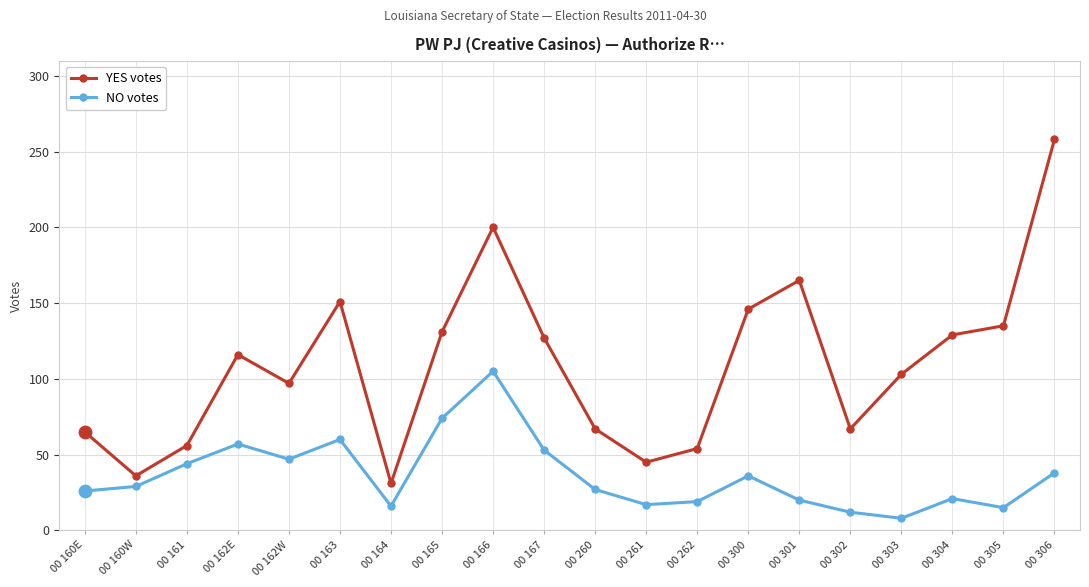

At how many categories does at least one series exceed 248?

1